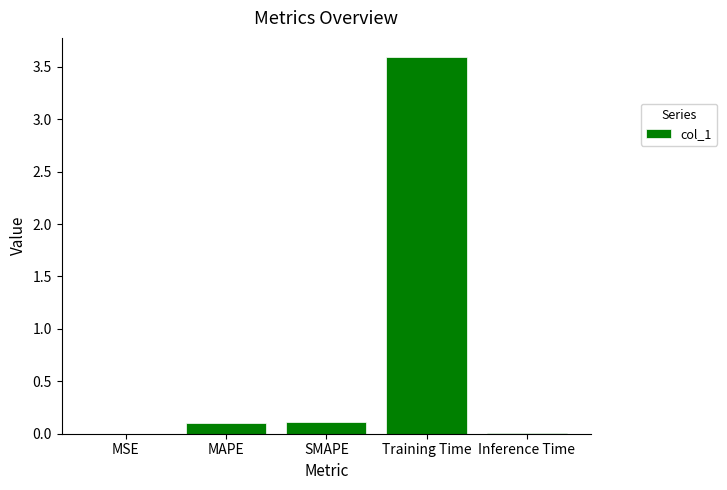

At which category does the chart reach its peak across all series?

Training Time